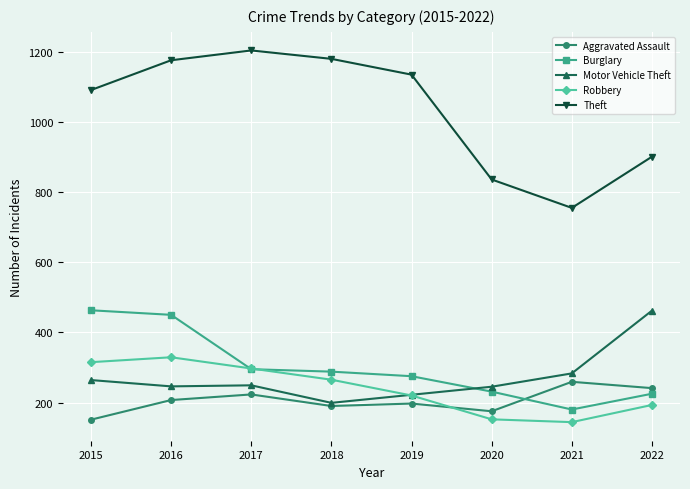

Where is the first local maximum for Robbery?

2016